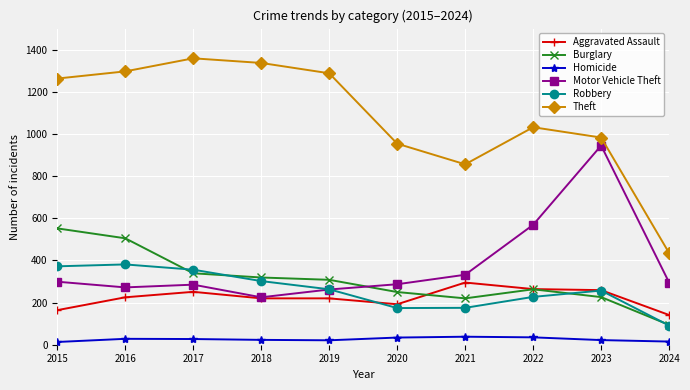

After their last crossing, which series has the higher values: Aggravated Assault or Burglary?

Aggravated Assault